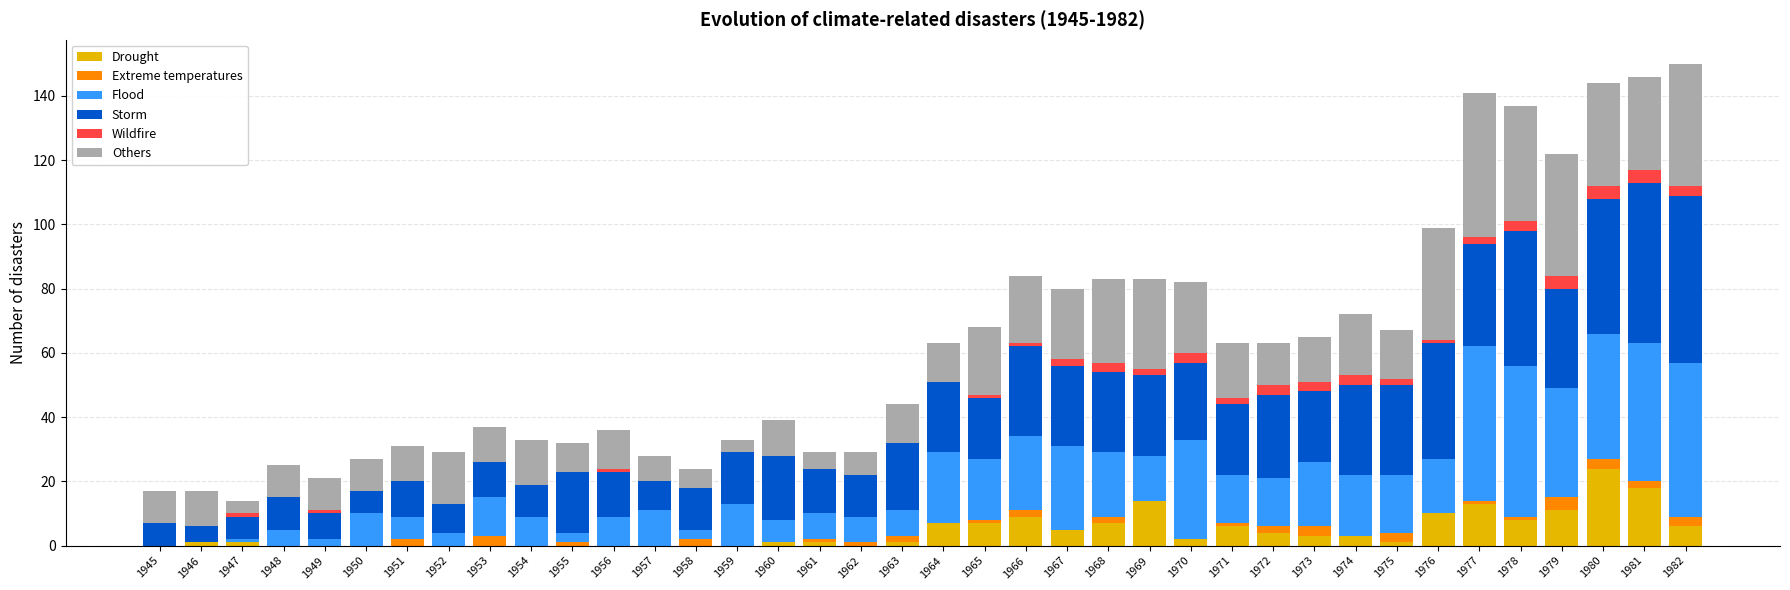

True or false: Drought has a value of 1 at 1961.

True